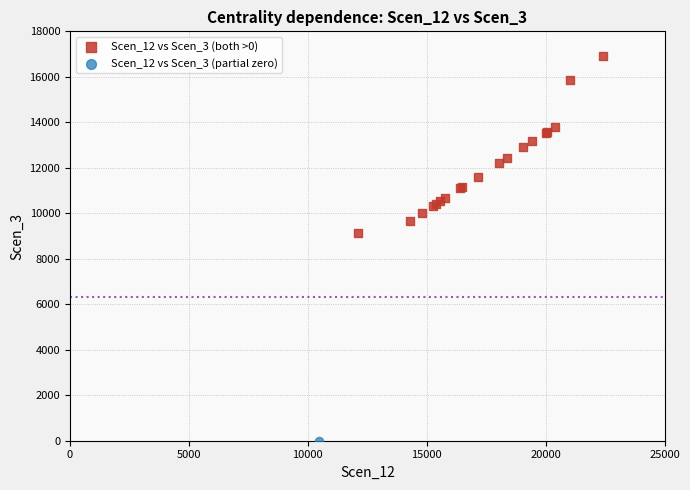

What are all the series names shown in the legend?

Scen_12 vs Scen_3 (both >0), Scen_12 vs Scen_3 (partial zero)